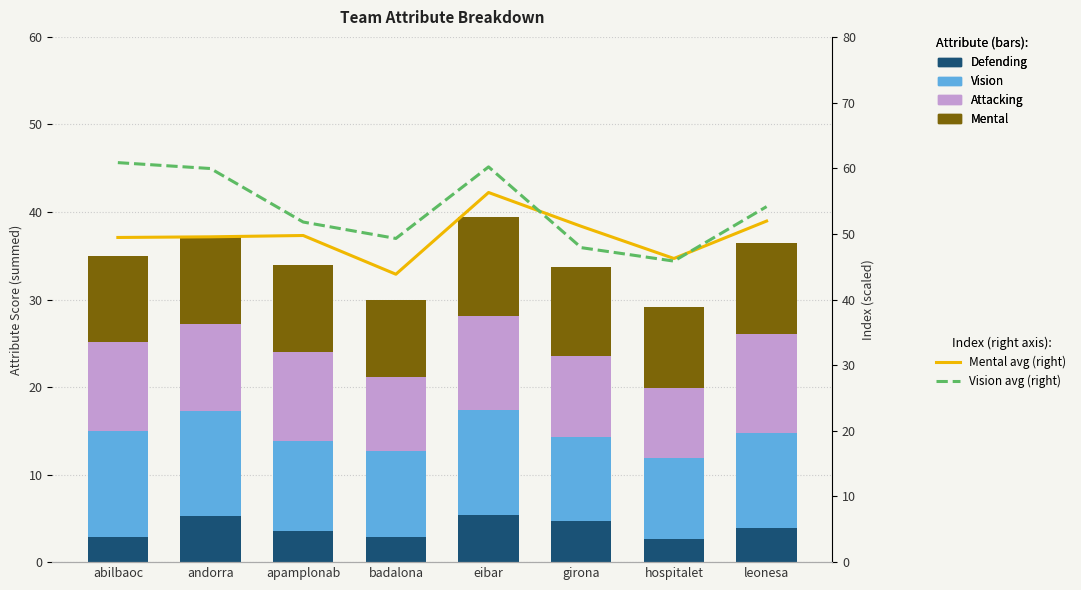

The value of Vision (right axis) at eibar is 96.9. True or false?

False